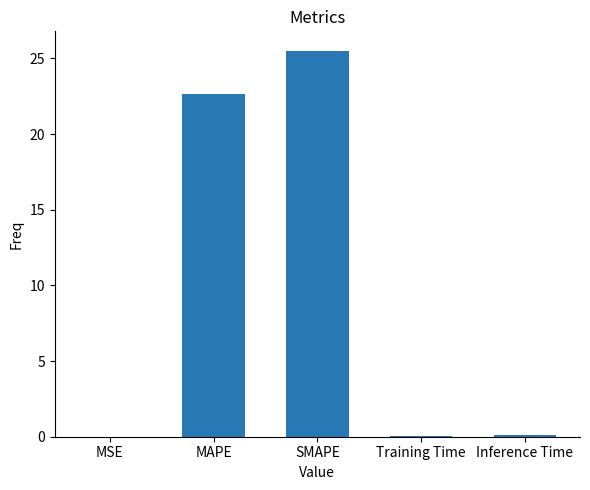

Which category has the highest value across all series?

SMAPE